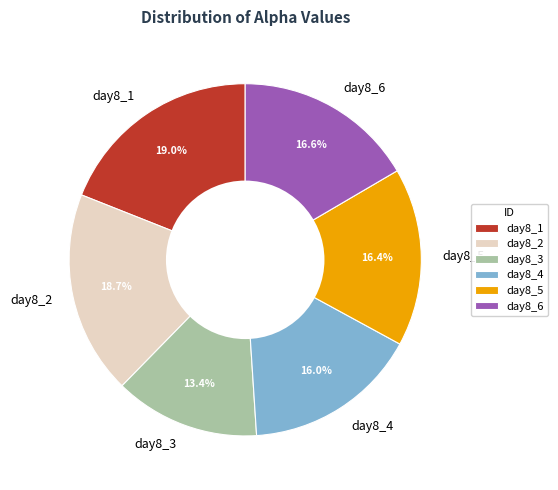

What is the total percentage of day8_5 and day8_1?

35.4%